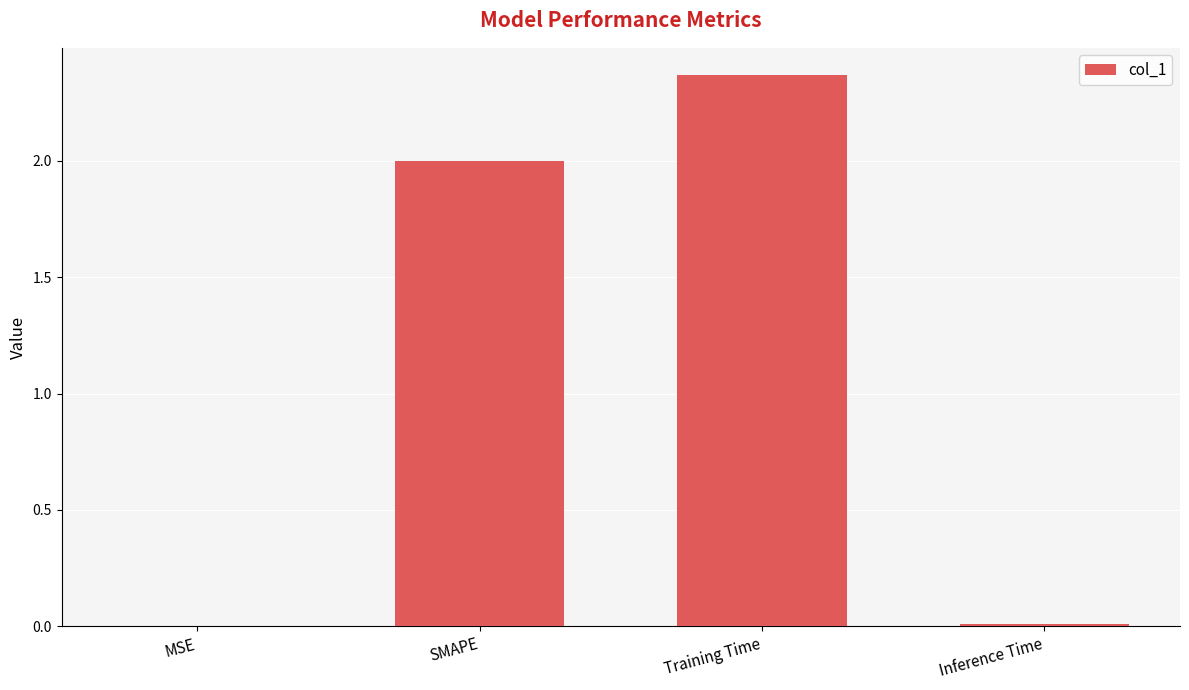

Which has a higher value, Inference Time or SMAPE?

SMAPE